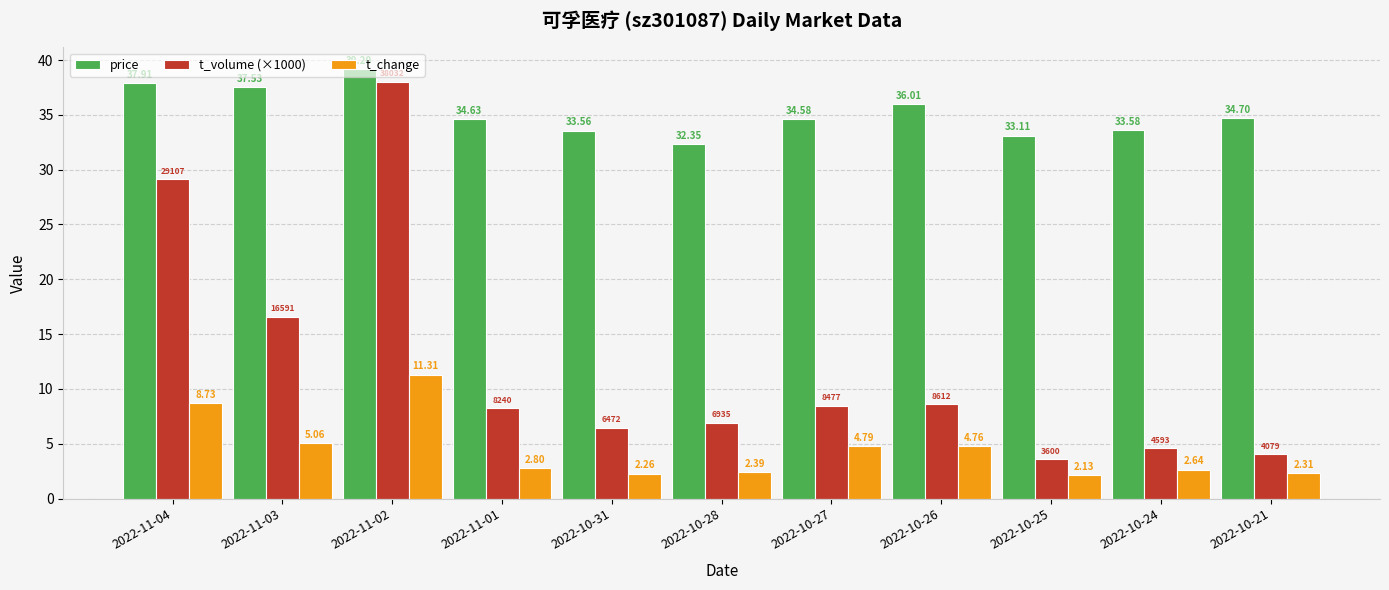

List the series in order of their overall mean, highest first.

price, t_volume (×1000), t_change